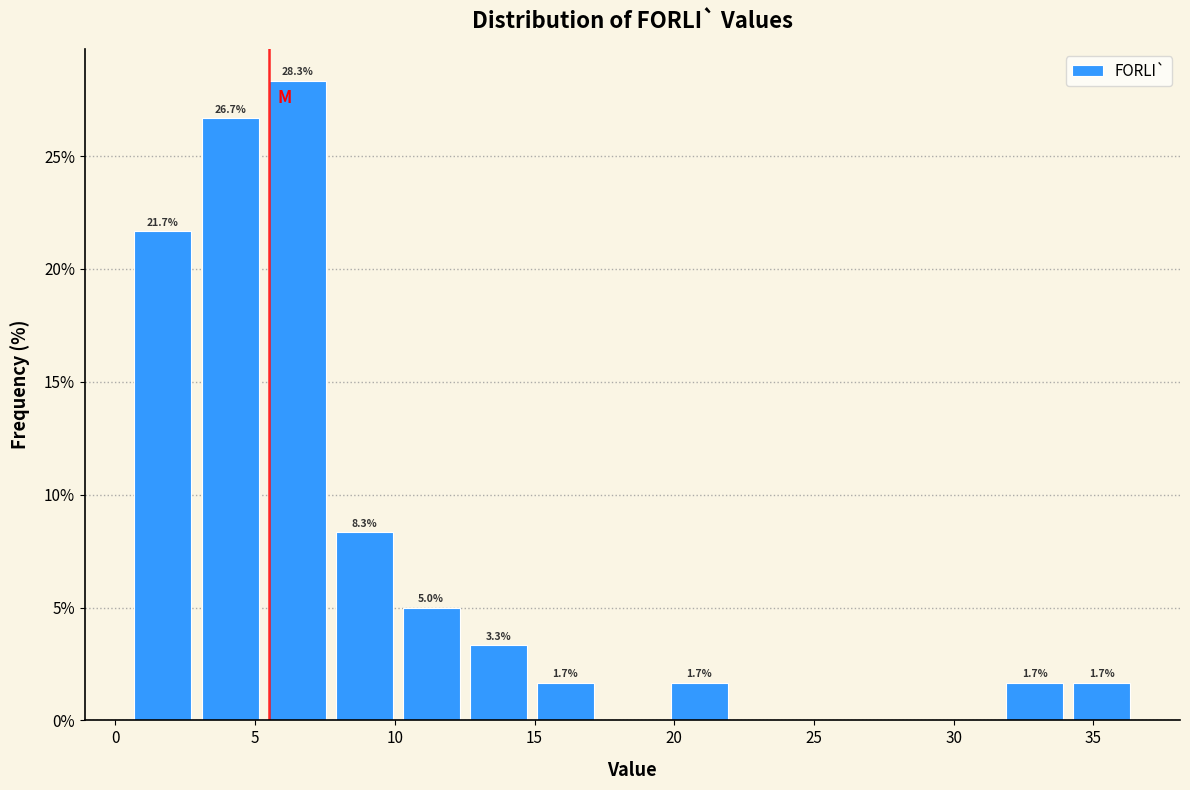

Which range on the x-axis has the tallest bar?

5.3 to 7.7